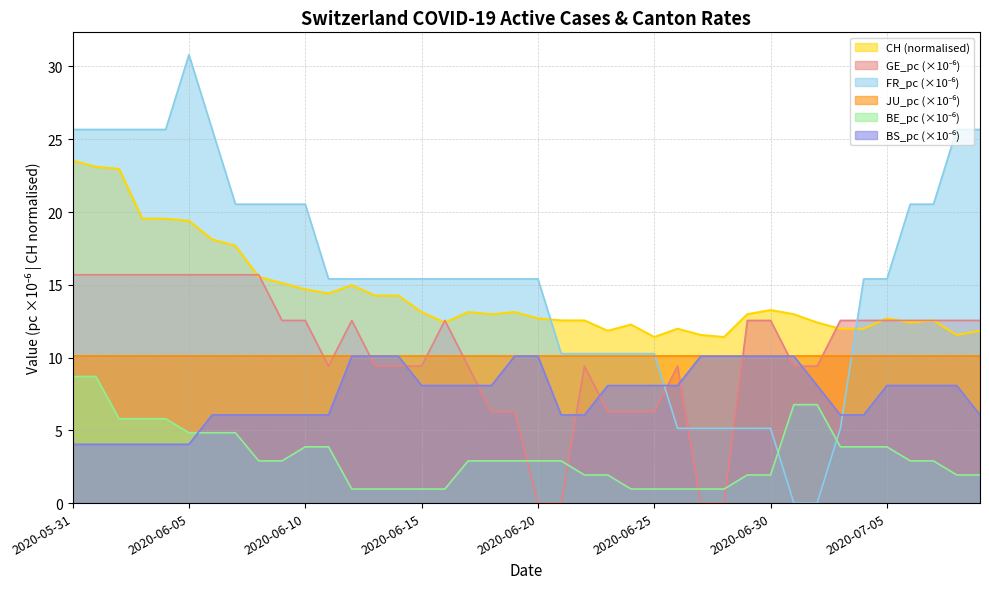

Is it true that CH (normalised) equals 3.2 at 2020-06-25?

False